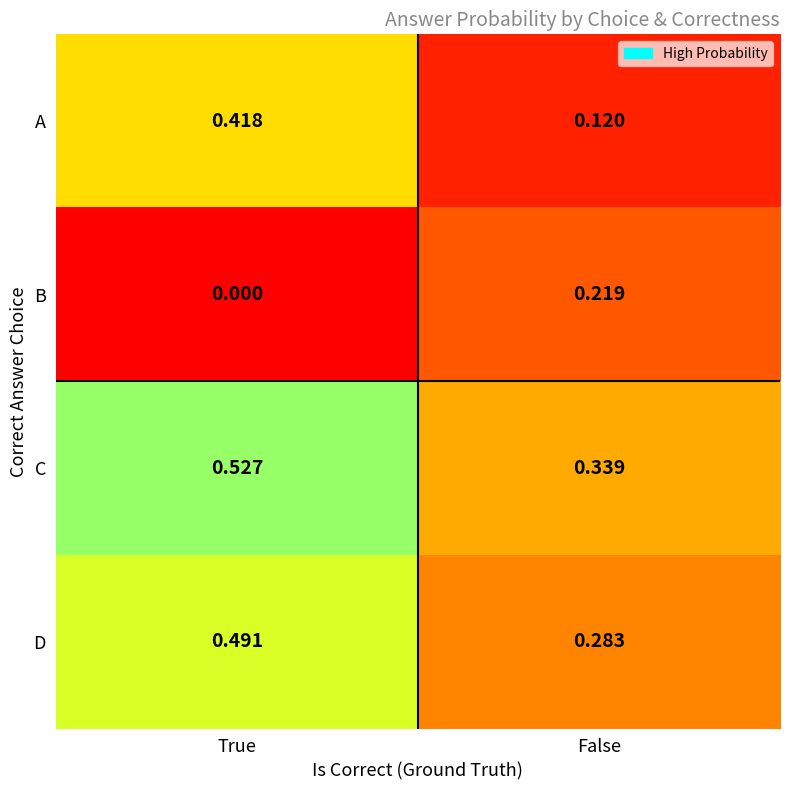

Is the value of B at True greater than the value of A at True?

No